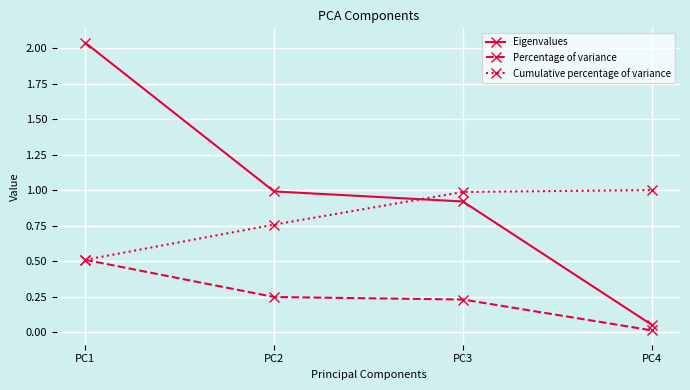

List the series in order of their overall mean, highest first.

Eigenvalues, Cumulative percentage of variance, Percentage of variance